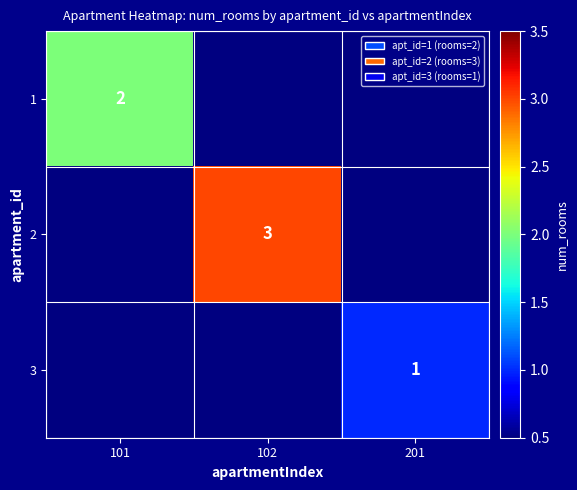

Is it true that 1 equals 1 at 101?

False